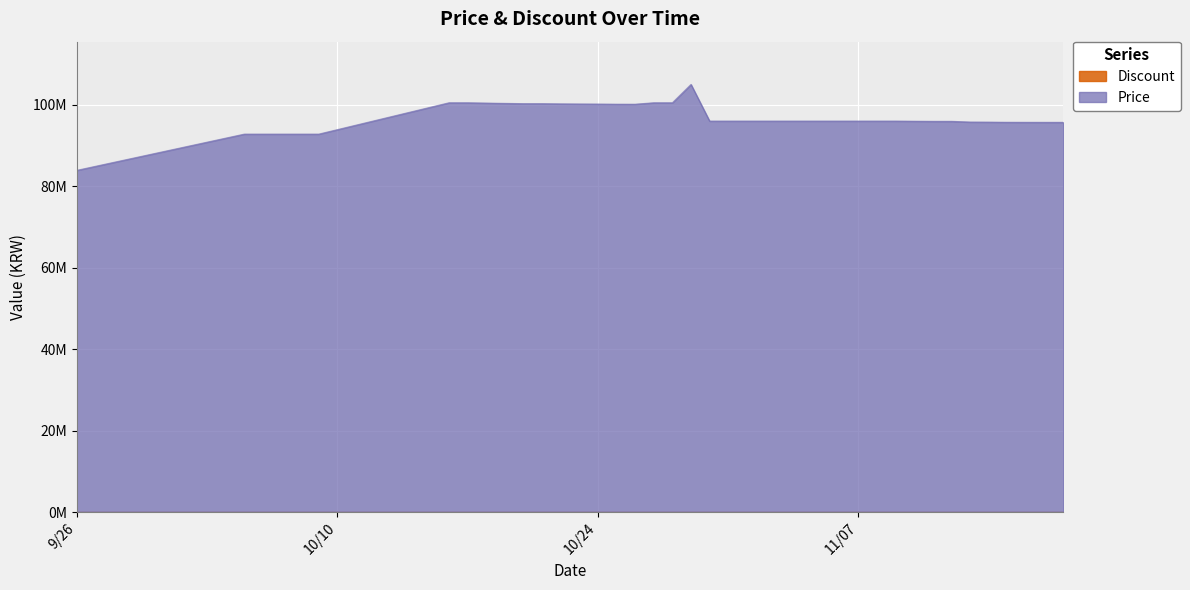

List the labels in order of value, largest first.

2023-10-29, 2023-10-16, 2023-10-17, 2023-10-27, 2023-10-28, 2023-10-18, 2023-10-19, 2023-10-20, 2023-10-21, 2023-10-22, 2023-10-23, 2023-10-24, 2023-10-25, 2023-10-26, 2023-10-30, 2023-10-31, 2023-11-01, 2023-11-02, 2023-11-03, 2023-11-04, 2023-11-05, 2023-11-06, 2023-11-07, 2023-11-08, 2023-11-09, 2023-11-10, 2023-11-11, 2023-11-12, 2023-11-13, 2023-11-14, 2023-11-15, 2023-11-16, 2023-11-17, 2023-11-18, 2023-10-05, 2023-10-06, 2023-10-07, 2023-10-08, 2023-10-09, 2023-09-26